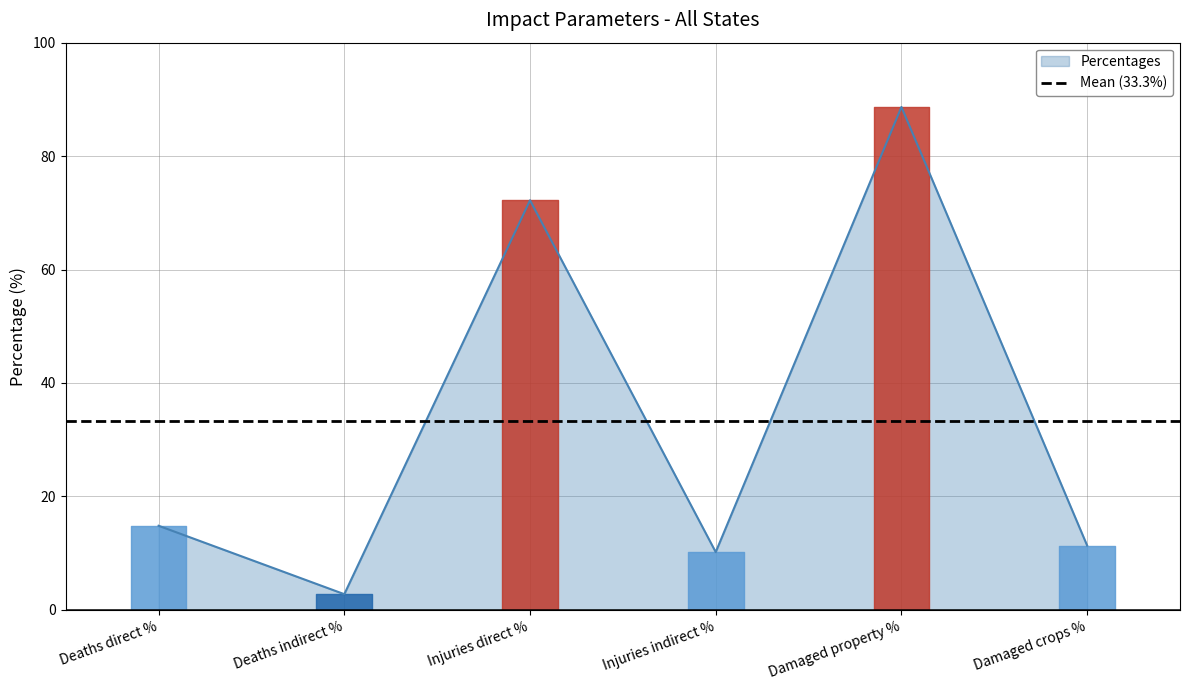

What is the label of the 6th point from the right?

Deaths direct %